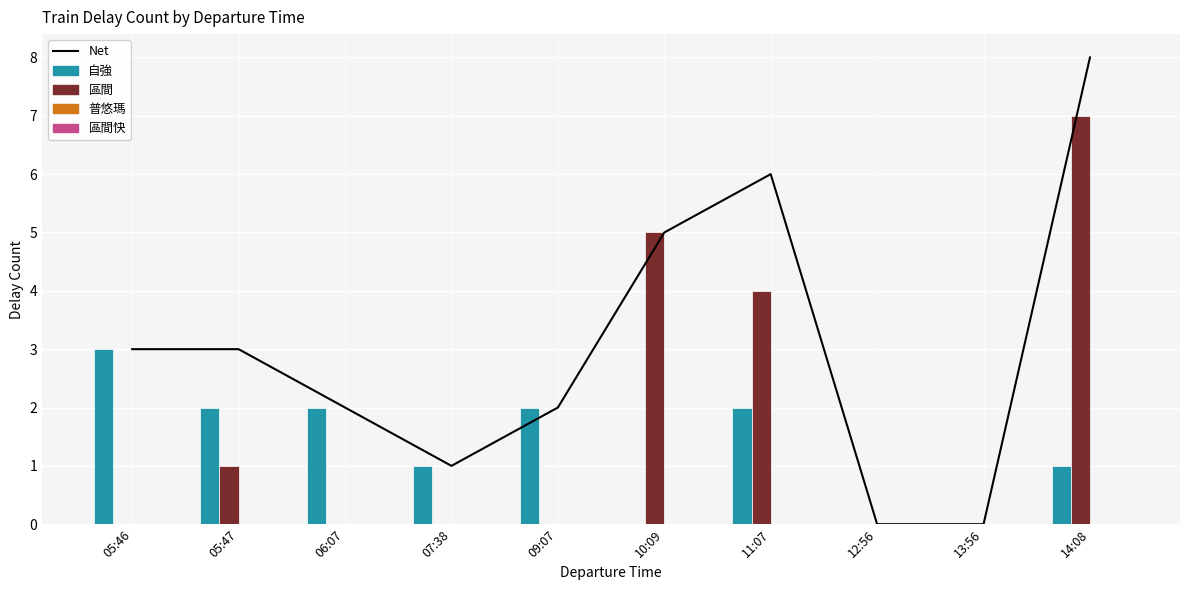

Reading left to right, transcribe all the data shown in this chart.

Net: 3	3	2	1	2	5	6	0	0	8
自強: 3	2	2	1	2	0	2	0	0	1
區間: 0	1	0	0	0	5	4	0	0	7
普悠瑪: 0	0	0	0	0	0	0	0	0	0
區間快: 0	0	0	0	0	0	0	0	0	0